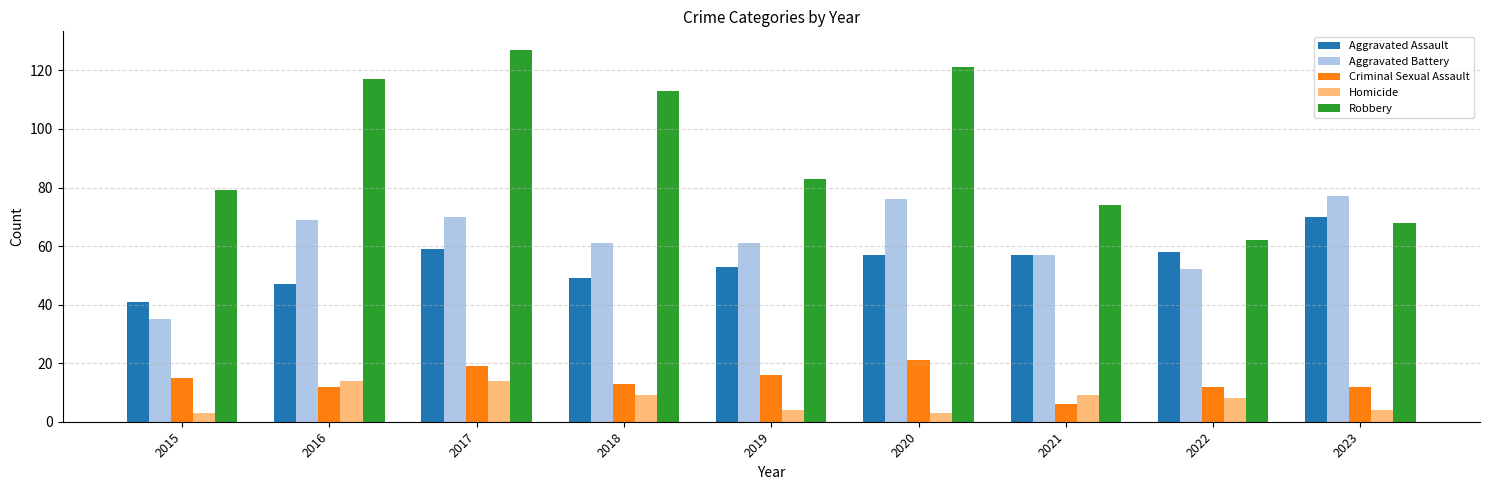

What are all the series names shown in the legend?

Aggravated Assault, Aggravated Battery, Criminal Sexual Assault, Homicide, Robbery